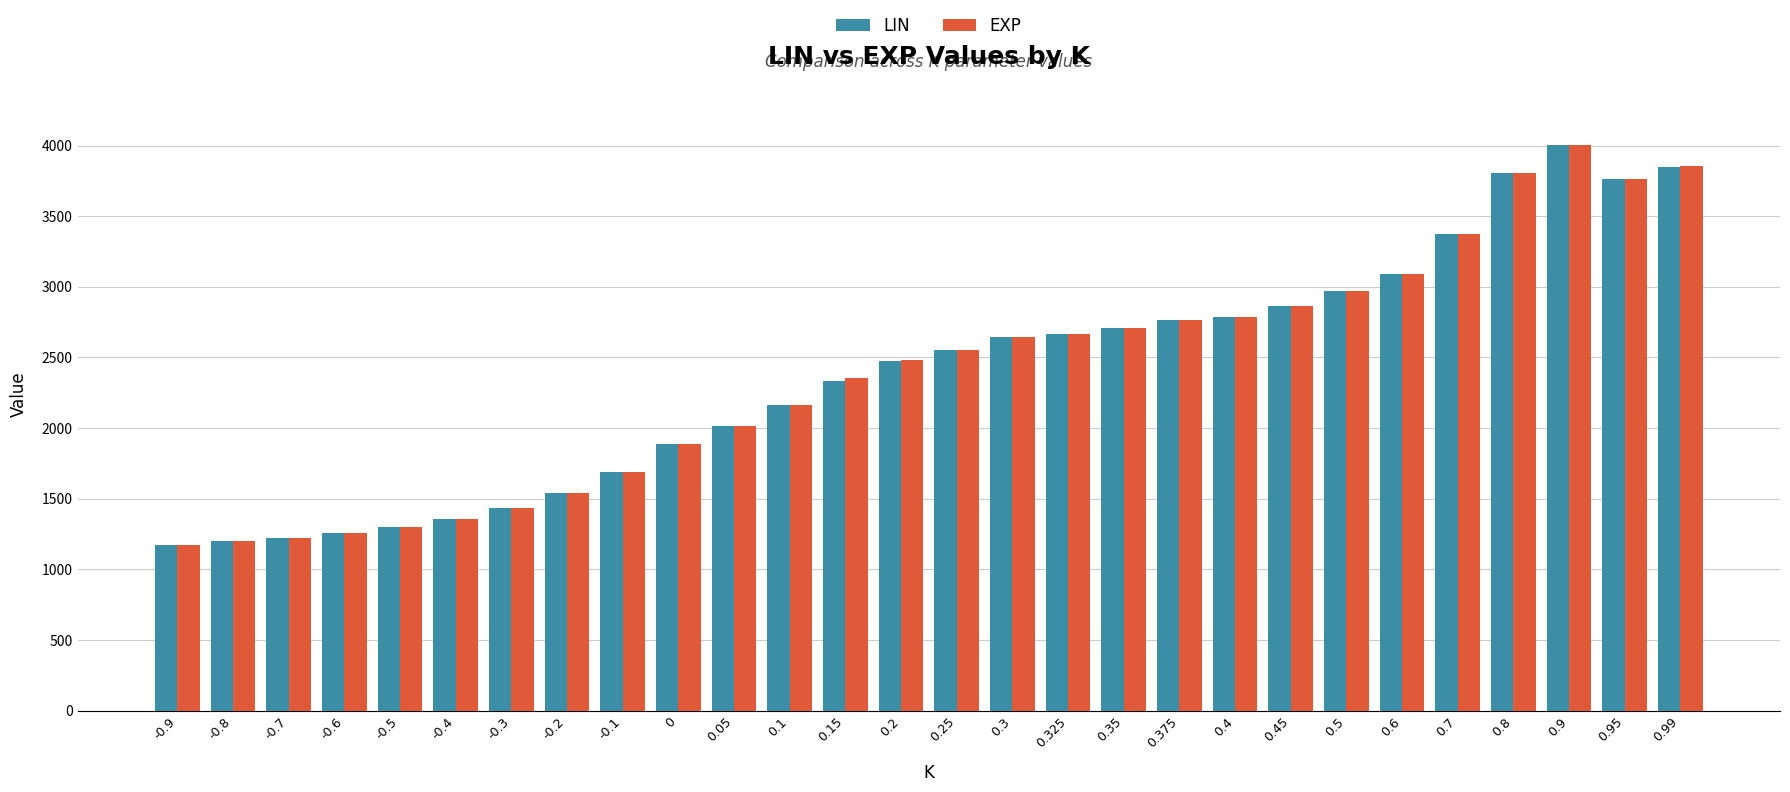

How many bars are there in total?

56